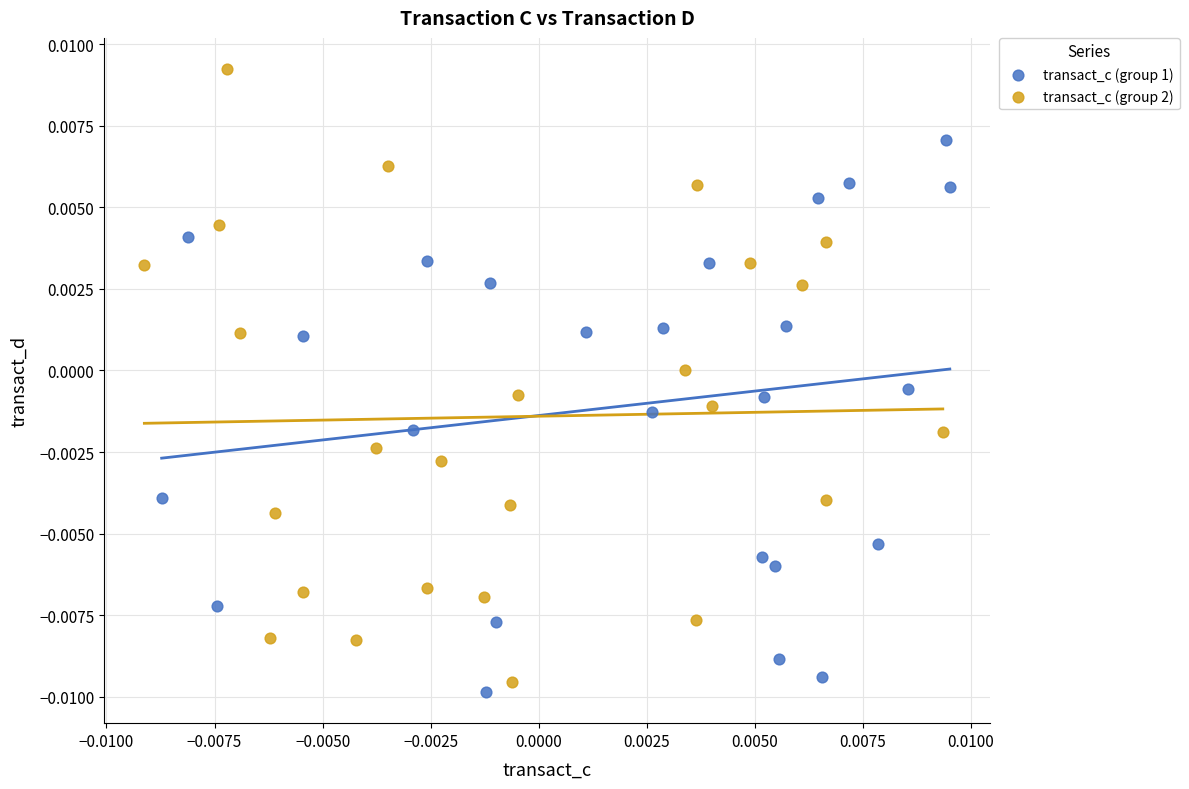

What are all the series names shown in the legend?

transact_c (group 1), transact_c (group 2)